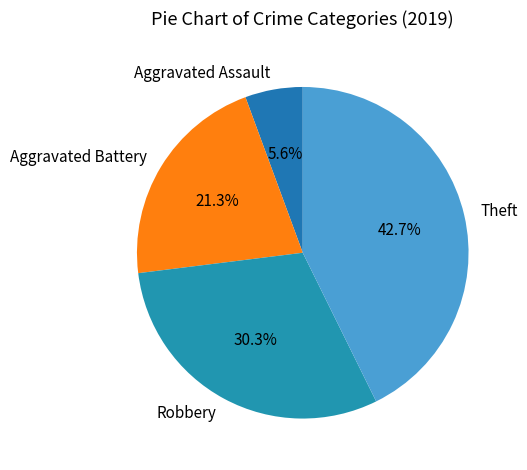

The Theft slice represents 49% of the pie. True or false?

False